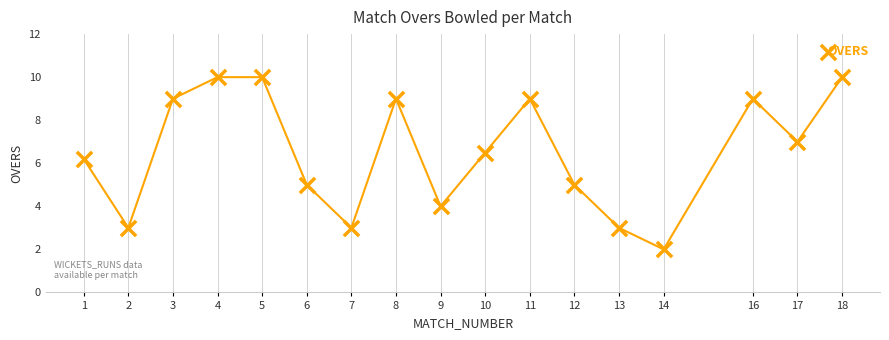

Between 1 and 4, which is larger?

4